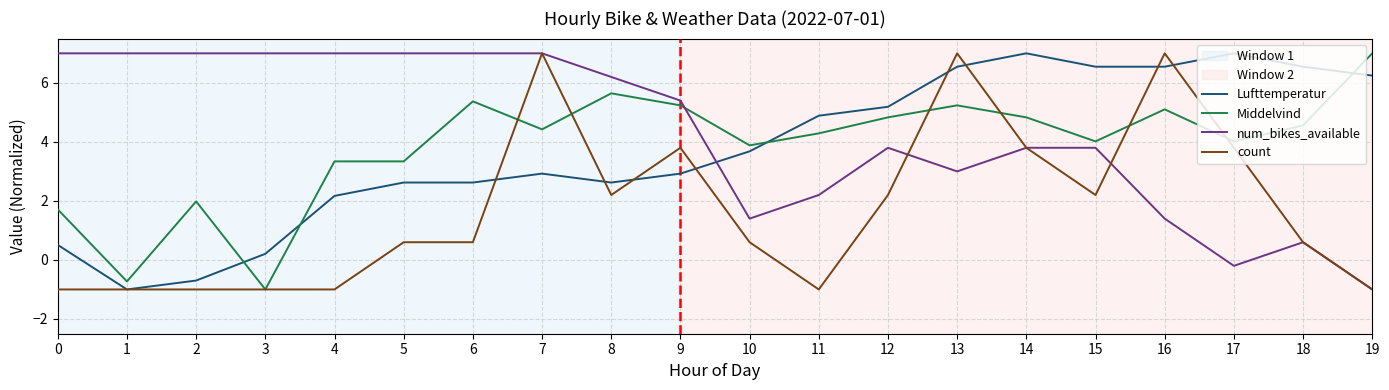

Where does the count series first go above 0?

5